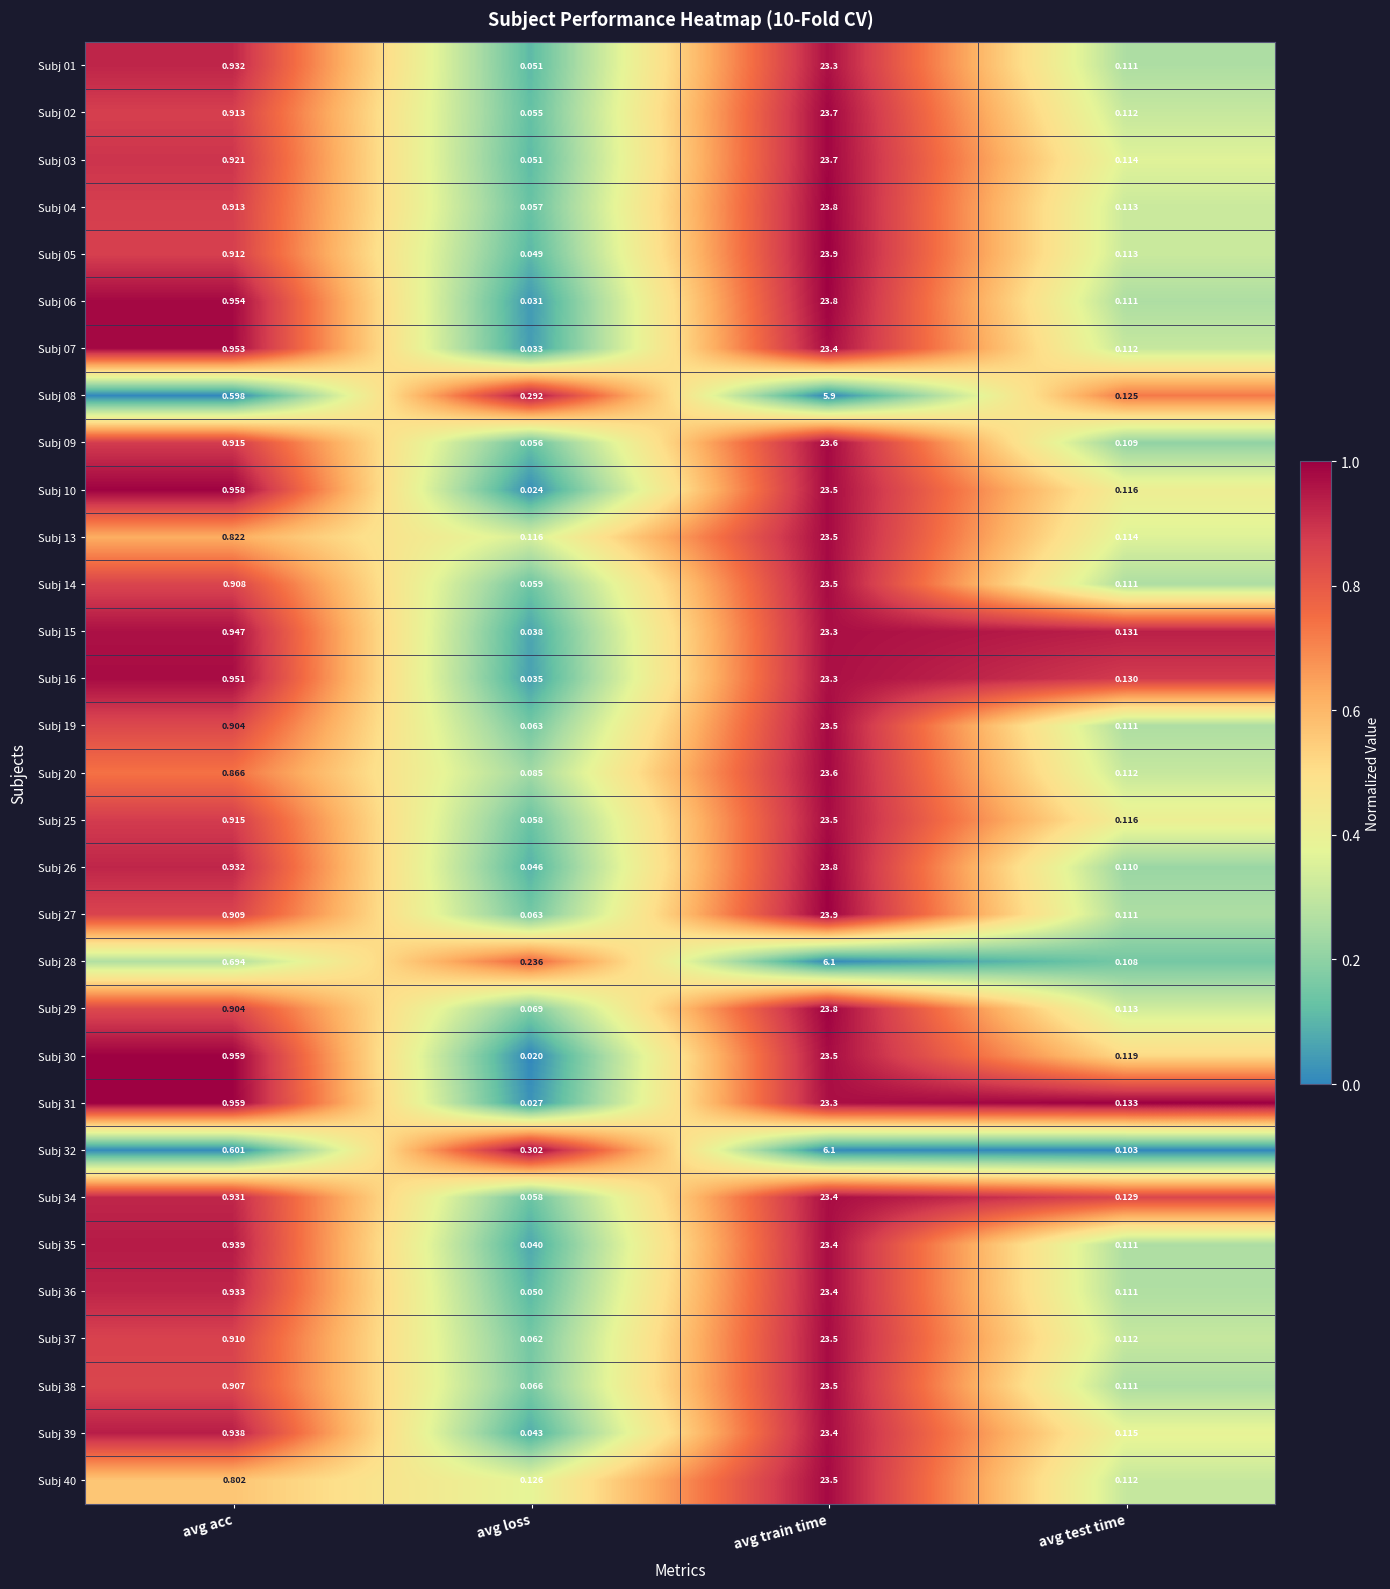

At which category is the sum across all series the highest?

avg train time